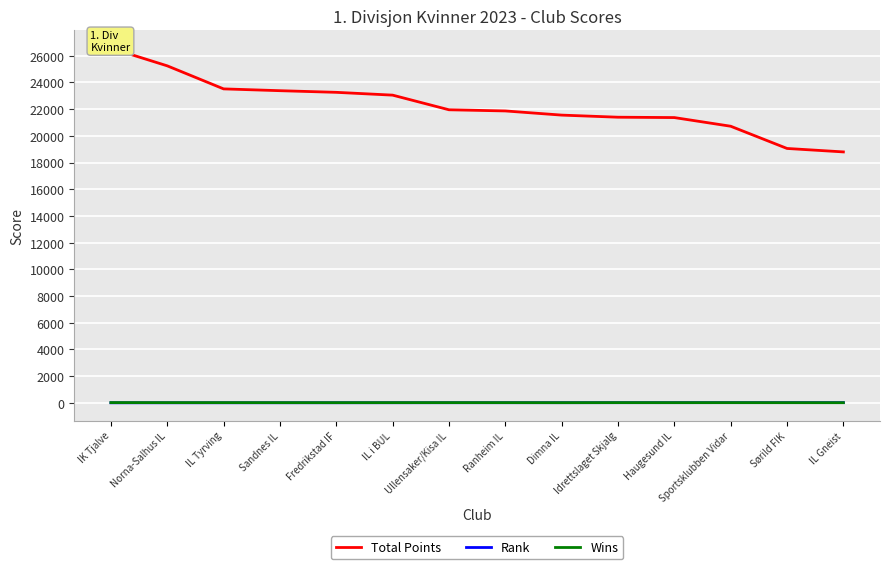

Is it true that Total Points equals 21398 at Idrettslaget Skjalg?

True